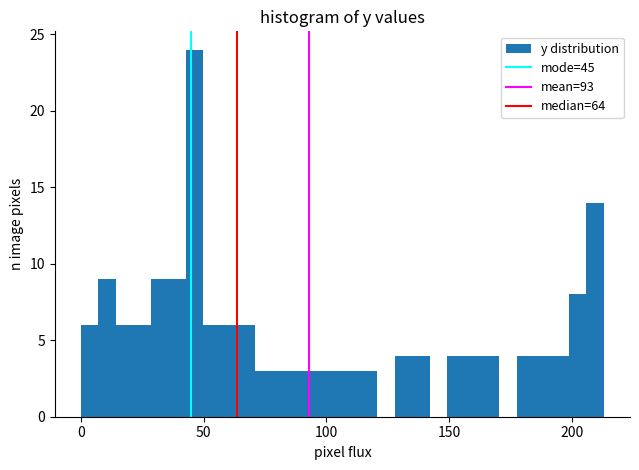

Read against the x-axis, roughly where is the centre of the tallest bar?

45